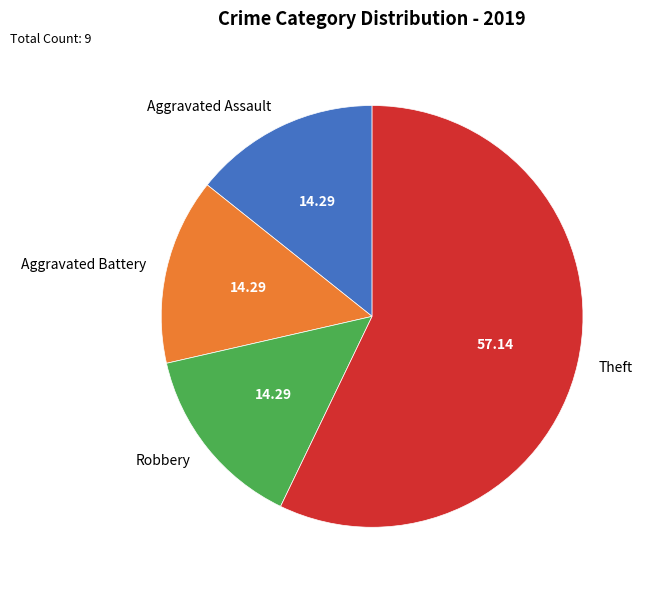

Which slice is the largest?

Theft